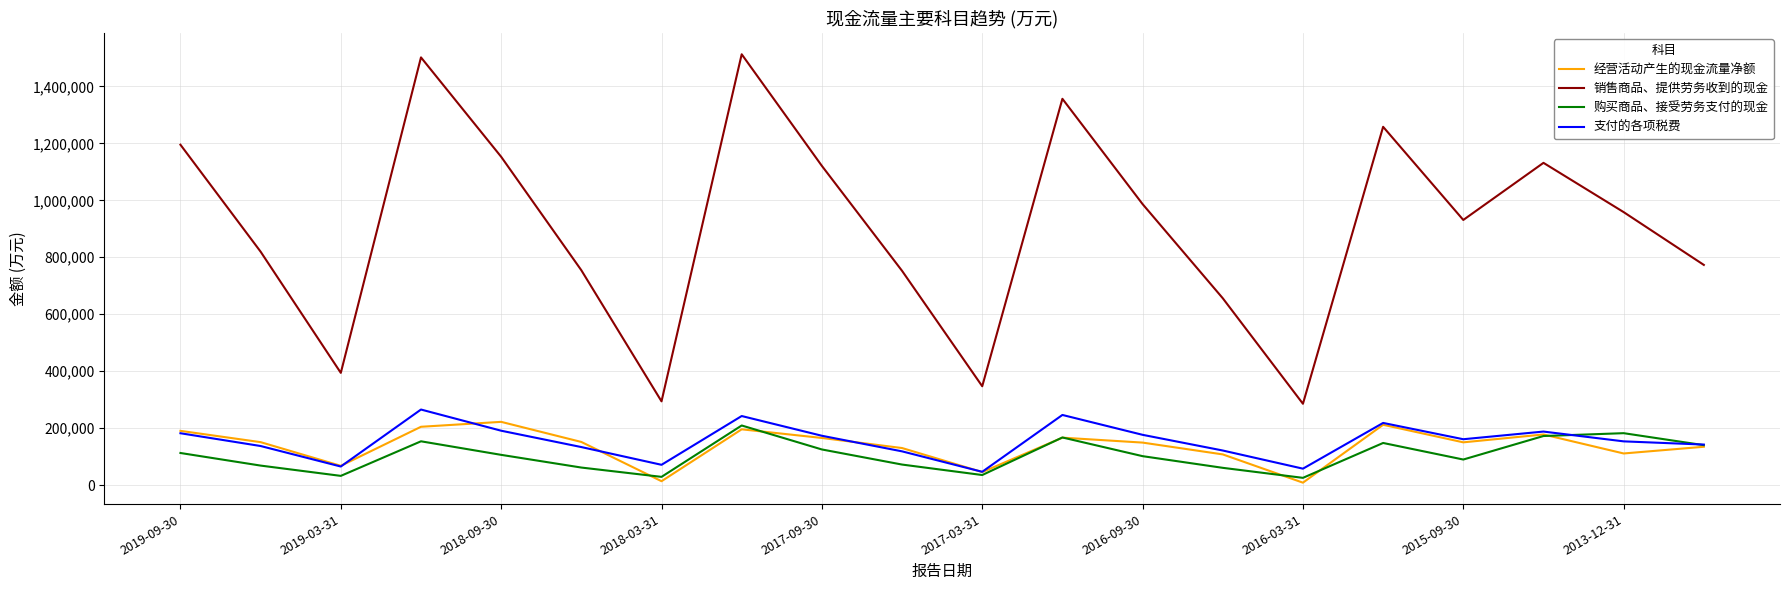

What is the maximum value for 经营活动产生的现金流量净额?

222359